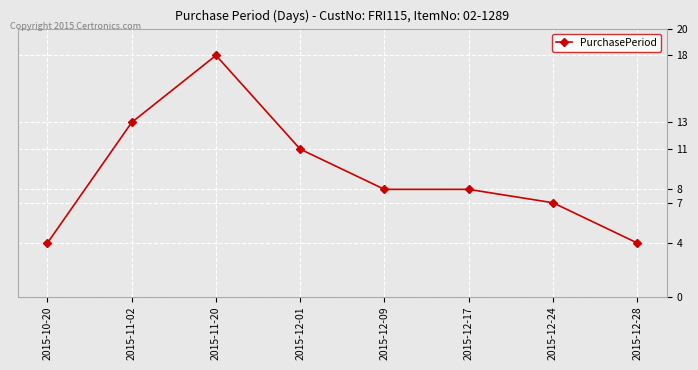

Approximately how many times larger is the value at 2015-12-28 compared to 2015-12-24?

0.6